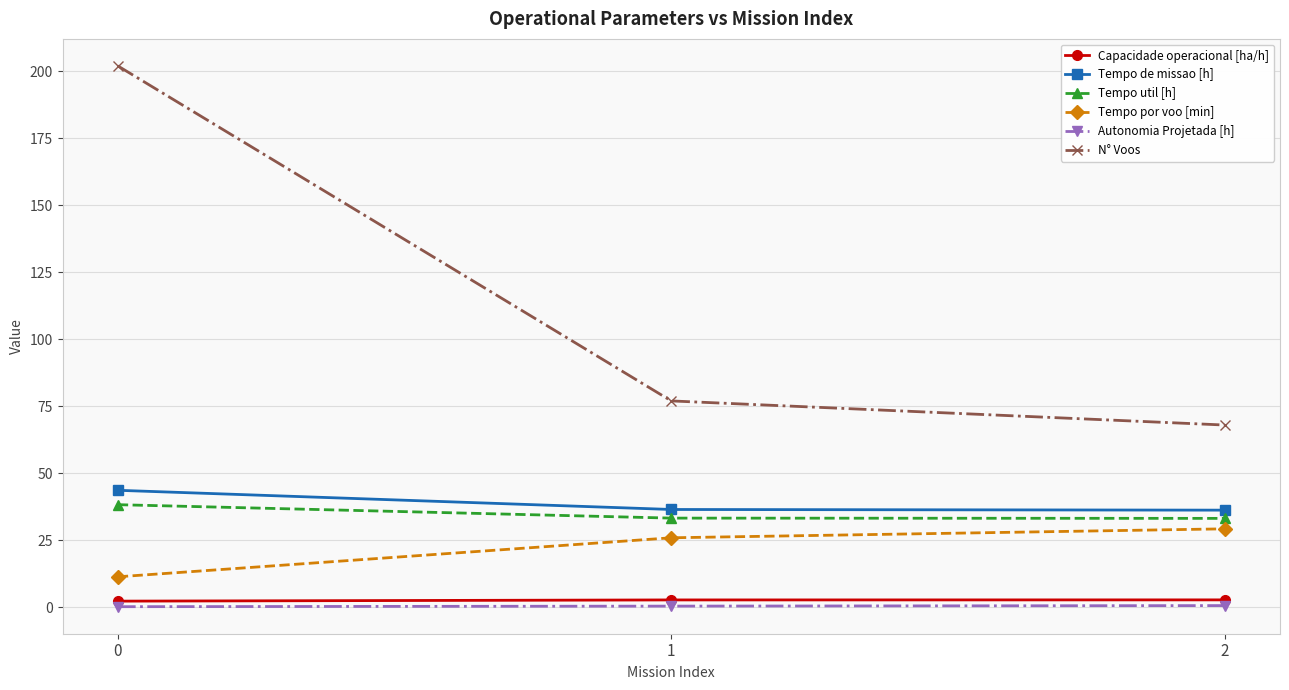

What is the minimum value for N° Voos?

68.0